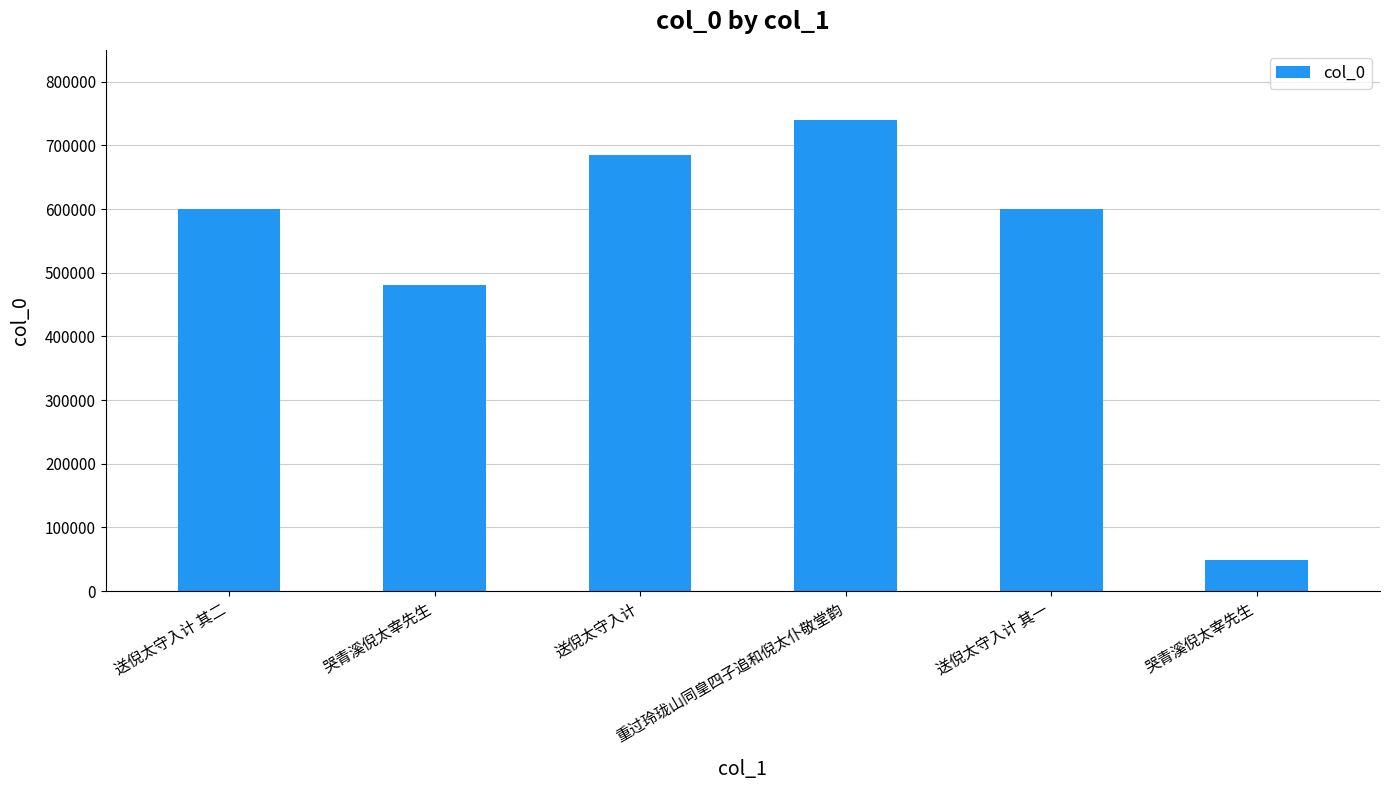

What is the average value?

525557